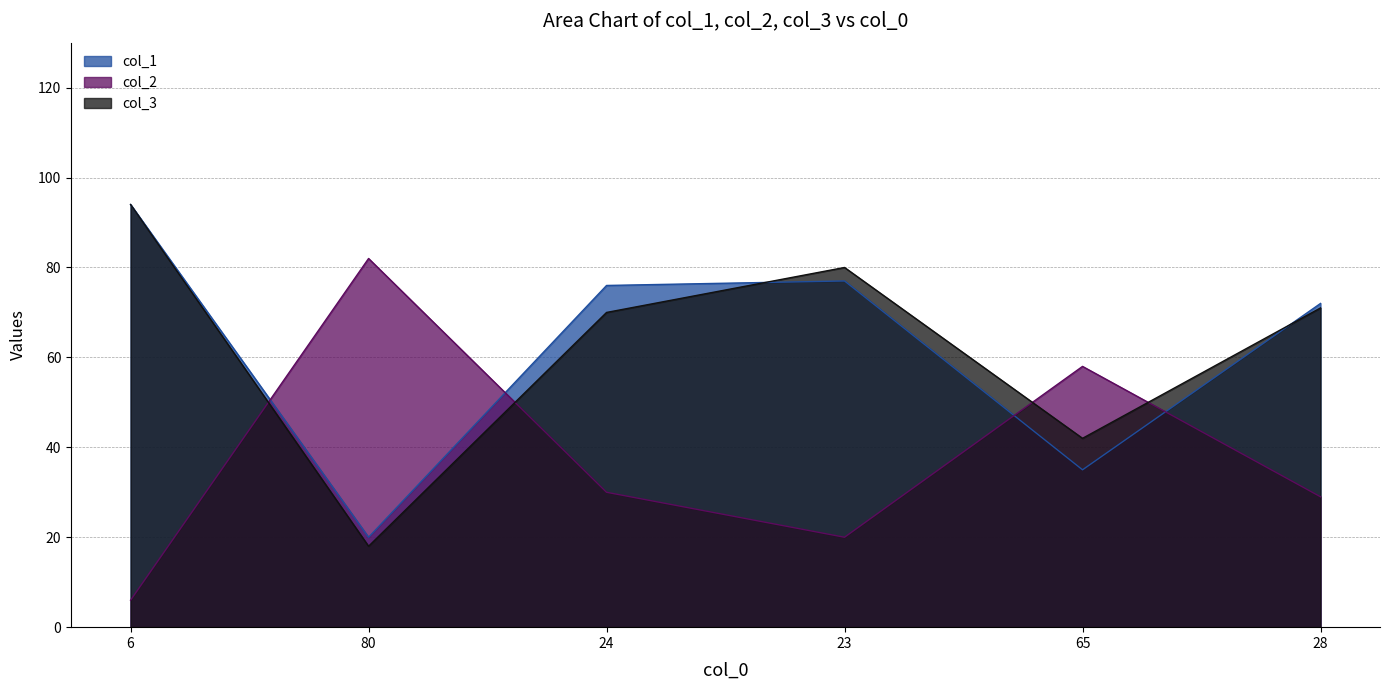

Rank the series by their maximum value, from highest to lowest.

col_1, col_3, col_2